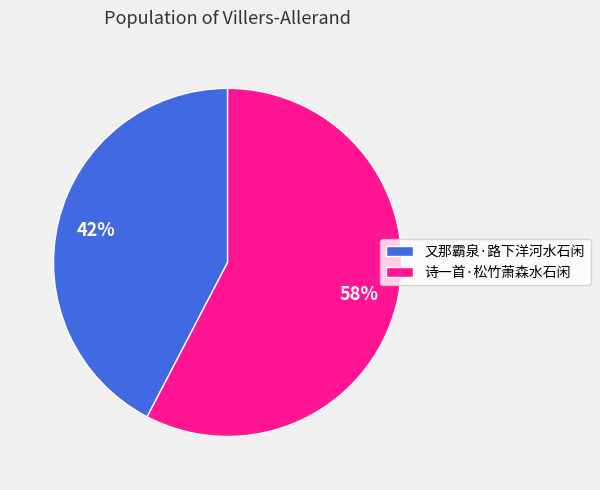

Which category accounts for the majority?

诗一首·松竹萧森水石闲